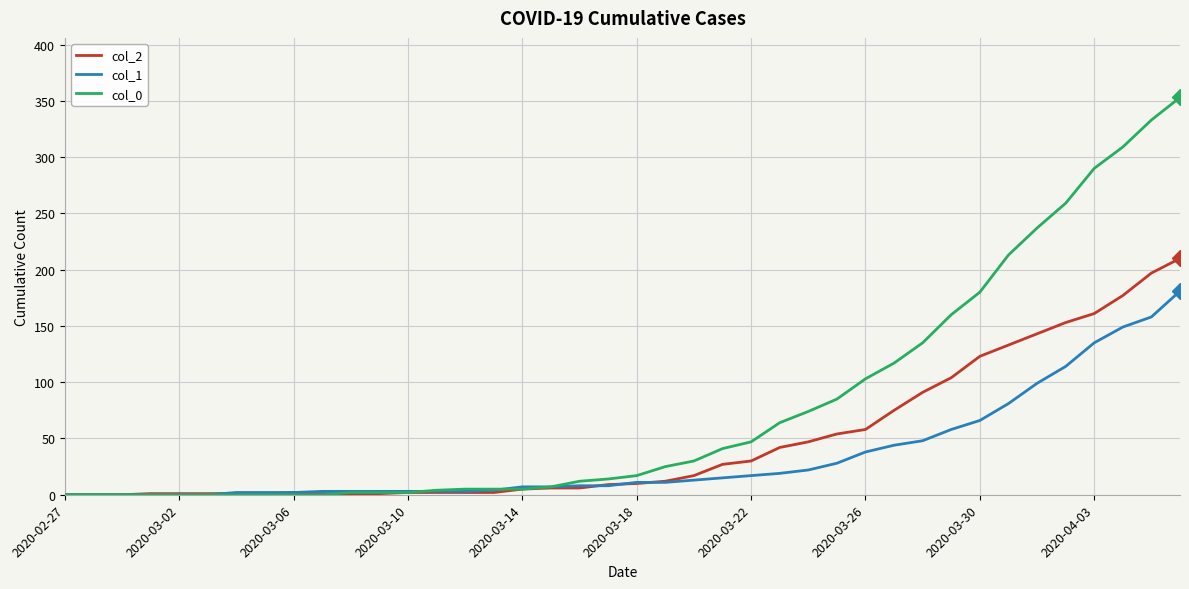

At how many categories does at least one series exceed 276?

4